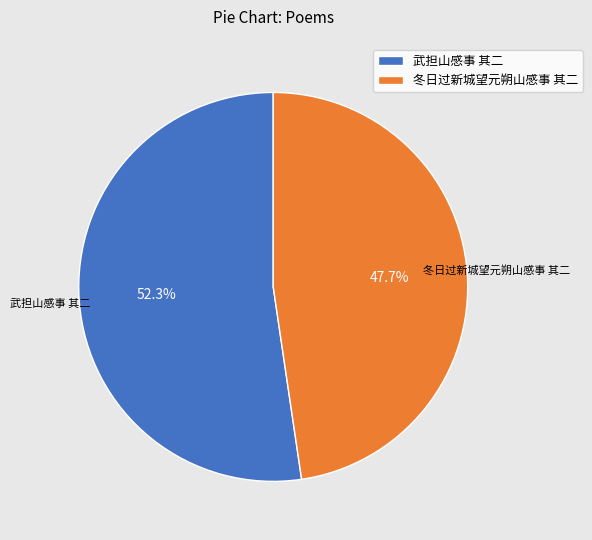

Do 冬日过新城望元朔山感事 其二 and 武担山感事 其二 together represent more than half of the pie?

Yes